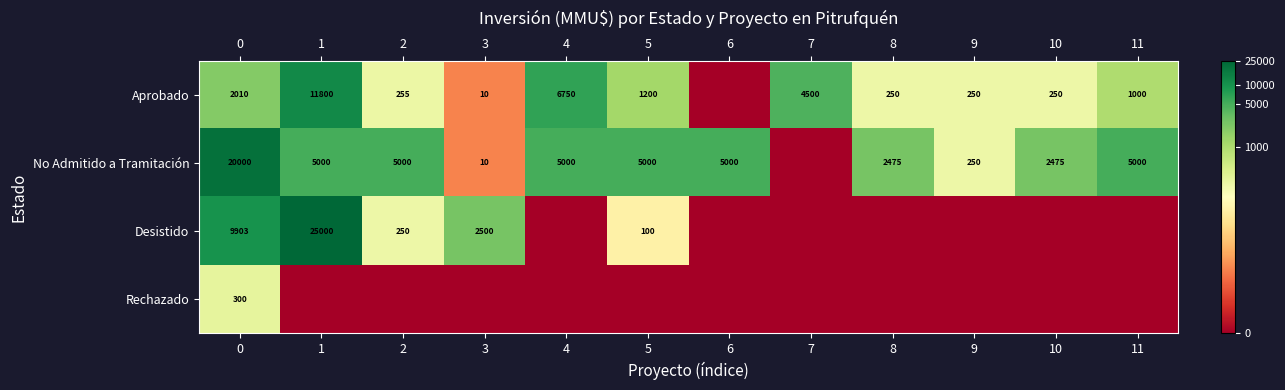

How many categories are shown in the chart?

12